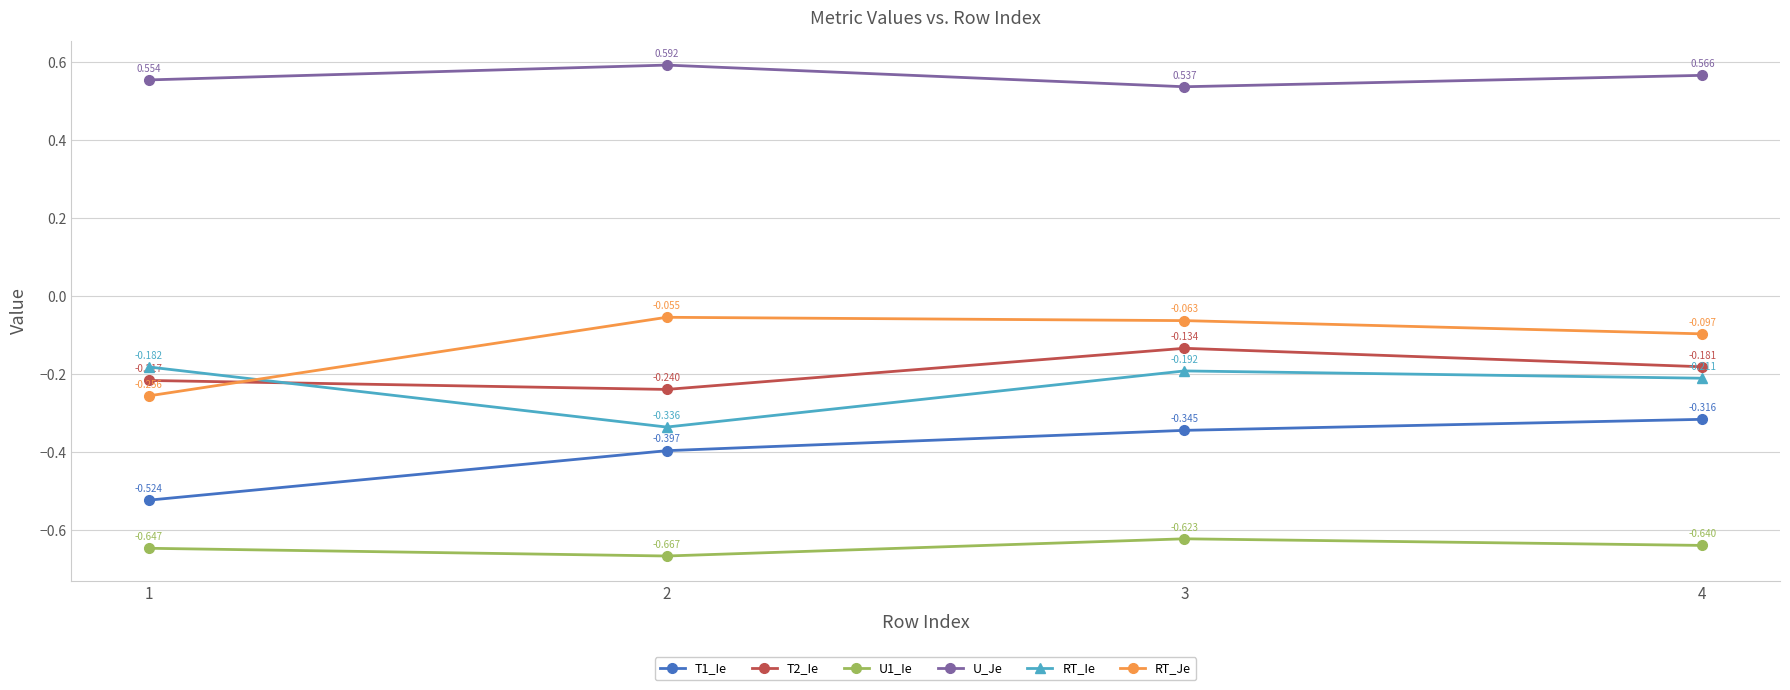

At which label does U1_Ie reach its minimum?

2